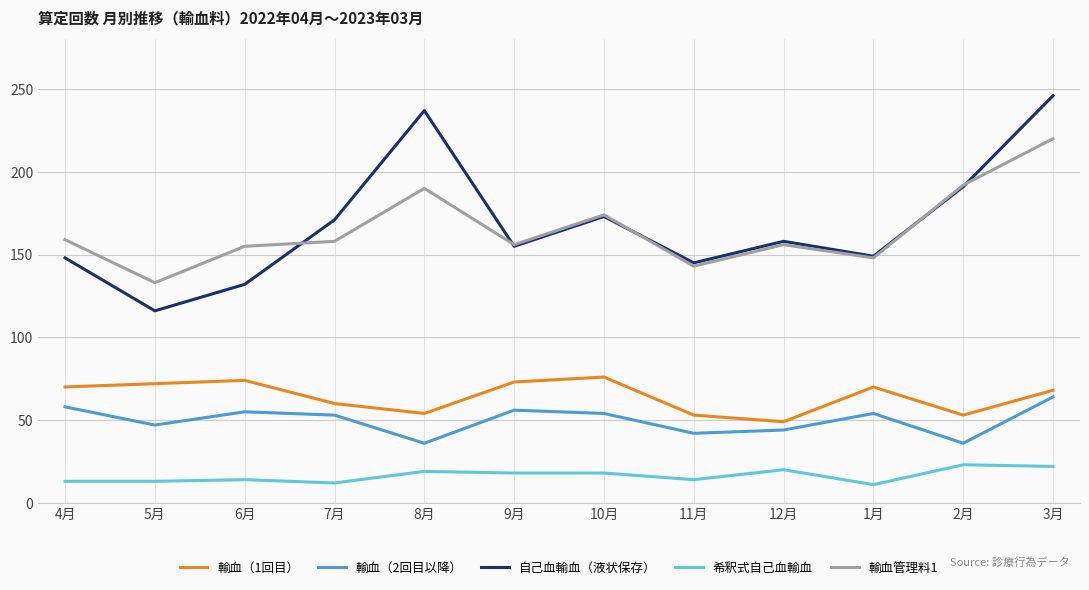

Is it true that 輸血（1回目） equals 74 at 6月?

True